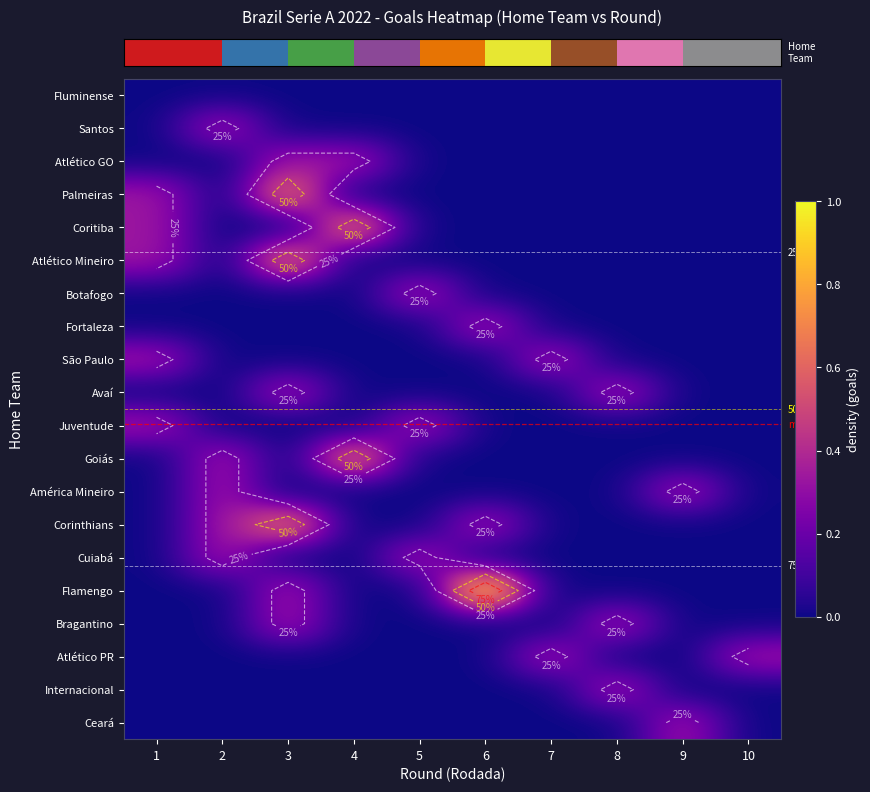

Which has a higher value, 2 or 5?

2